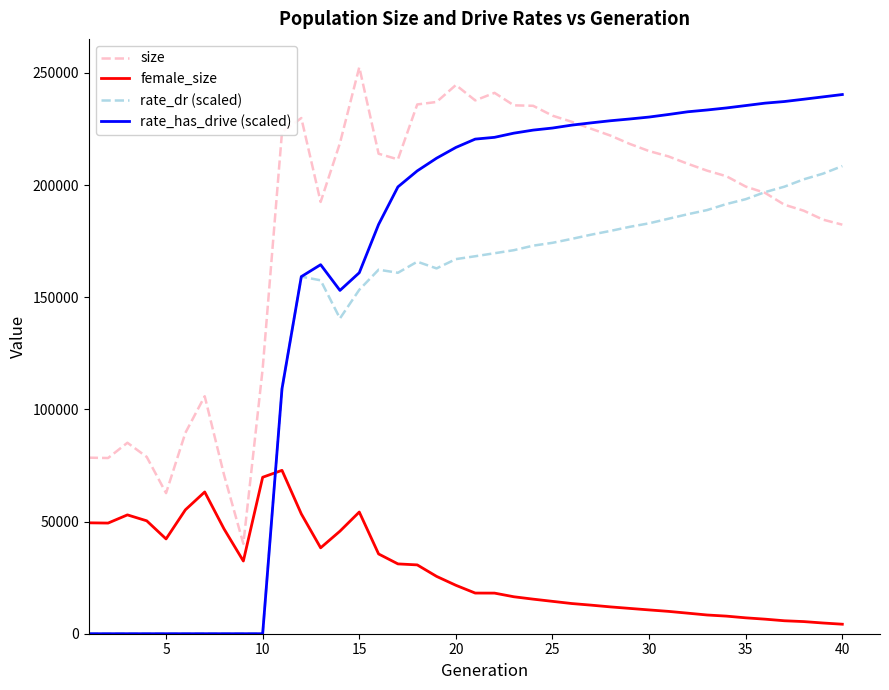

List the series in order of their overall mean, highest first.

size, rate_has_drive (scaled), rate_dr (scaled), female_size